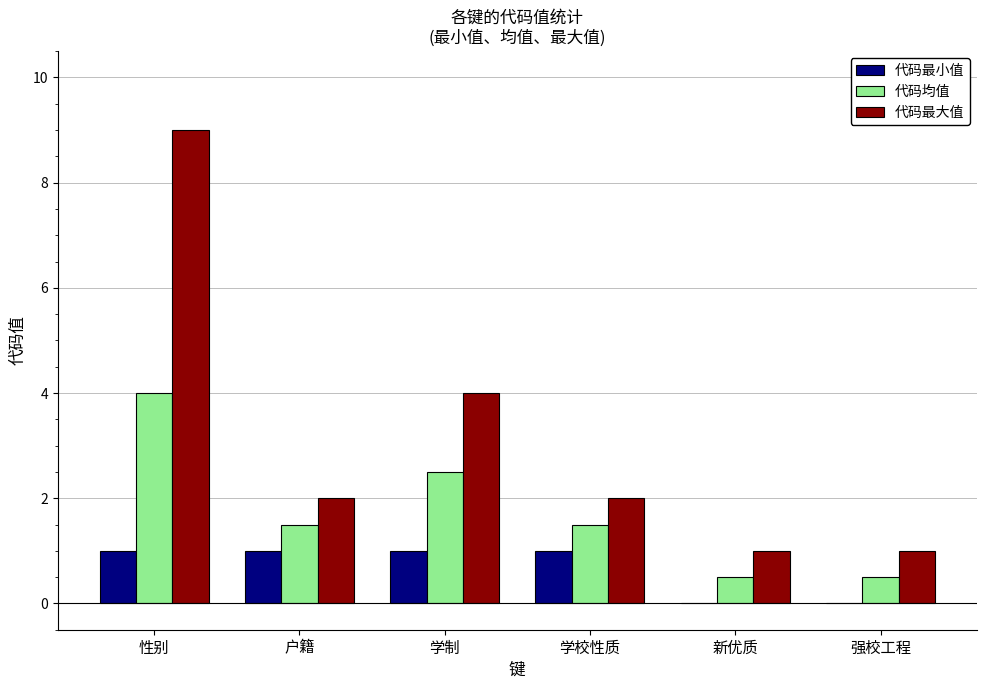

At which category is the sum across all series the highest?

性别